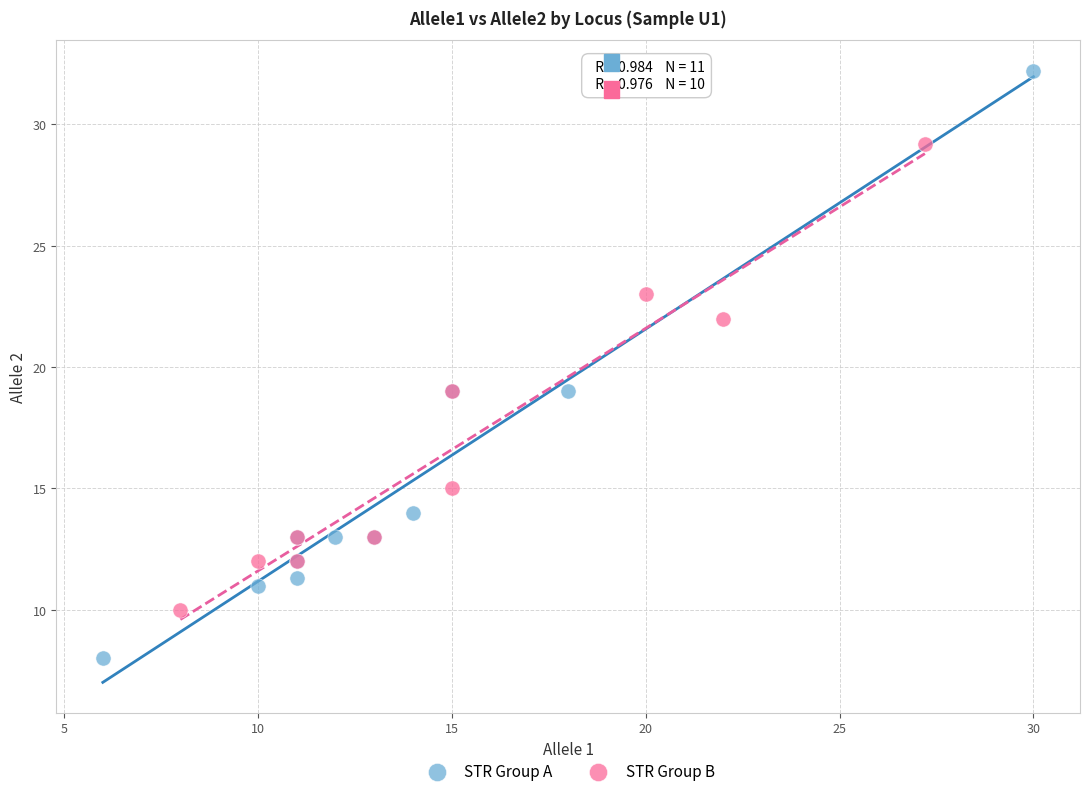

Which series has the widest spread of Y values?

STR Group A